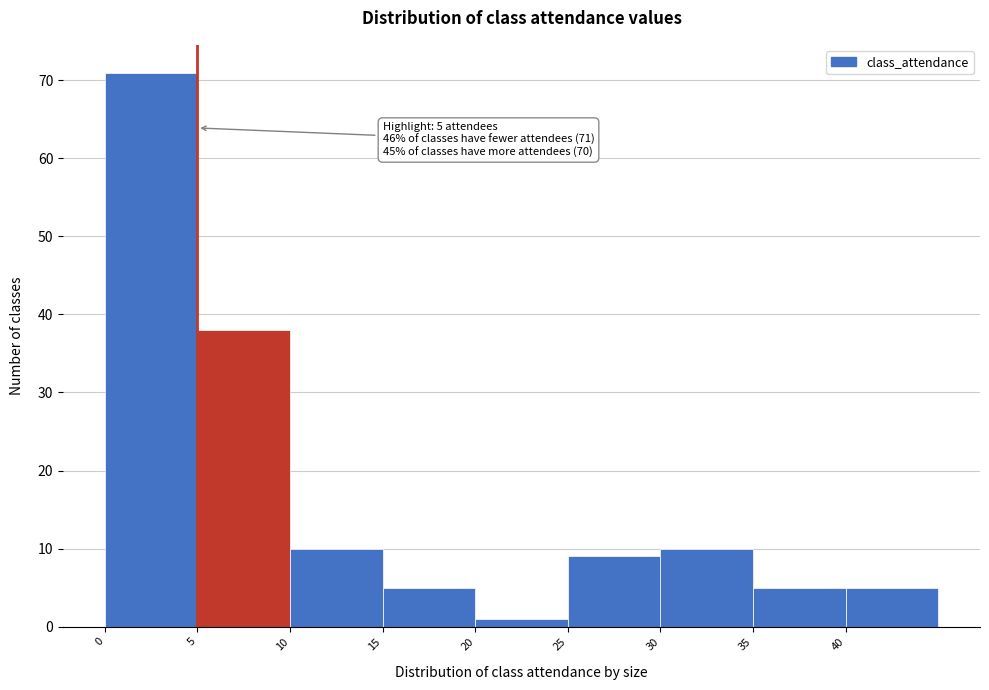

Which range on the x-axis has the tallest bar?

0 to 5